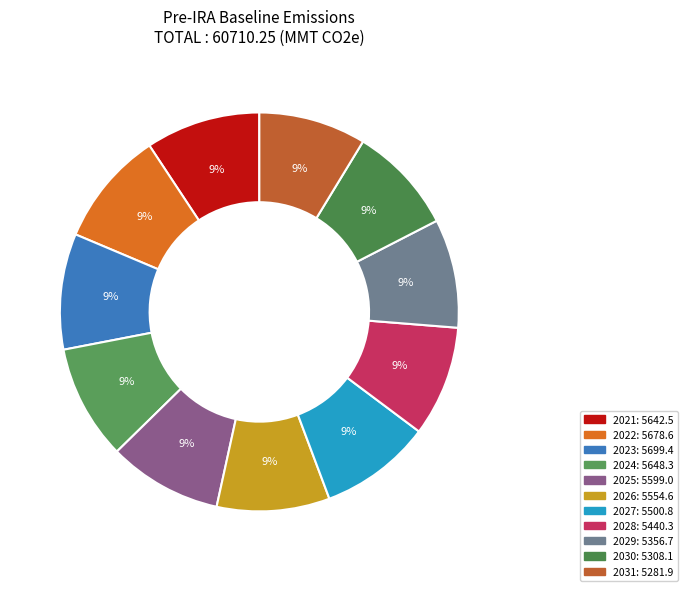

To the nearest percent, what portion does 2028 represent?

9%